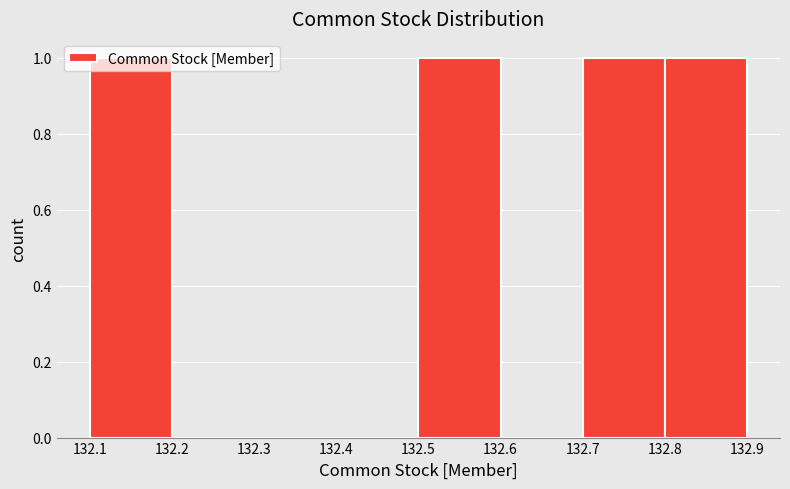

Reading left to right, list every bar in this chart as the range it spans on the x-axis followed by its height. The values are not printed on the chart, so give them approximately, as read against the axis.

132.1 to 132.2: 1
132.2 to 132.3: 0
132.3 to 132.4: 0
132.4 to 132.5: 0
132.5 to 132.6: 1
132.6 to 132.7: 0
132.7 to 132.8: 1
132.8 to 132.9: 1